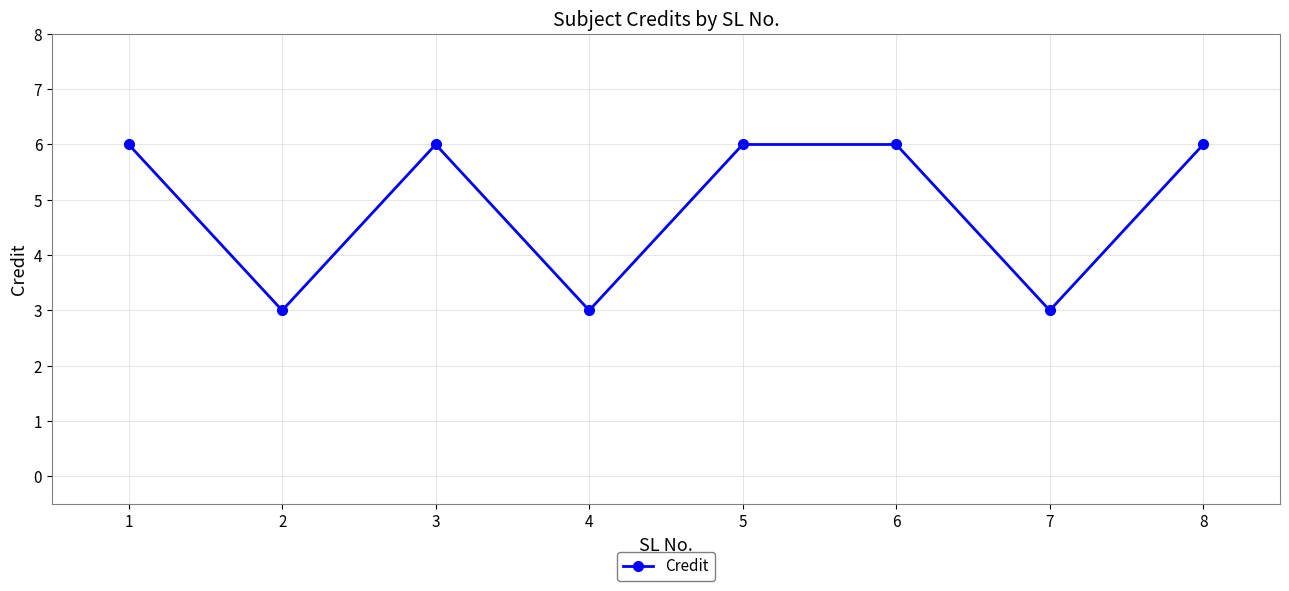

Reading right to left, extract all data points from this chart.

8=6	7=3	6=6	5=6	4=3	3=6	2=3	1=6